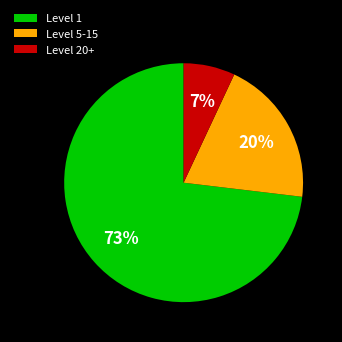

Count the number of slices in the pie.

3